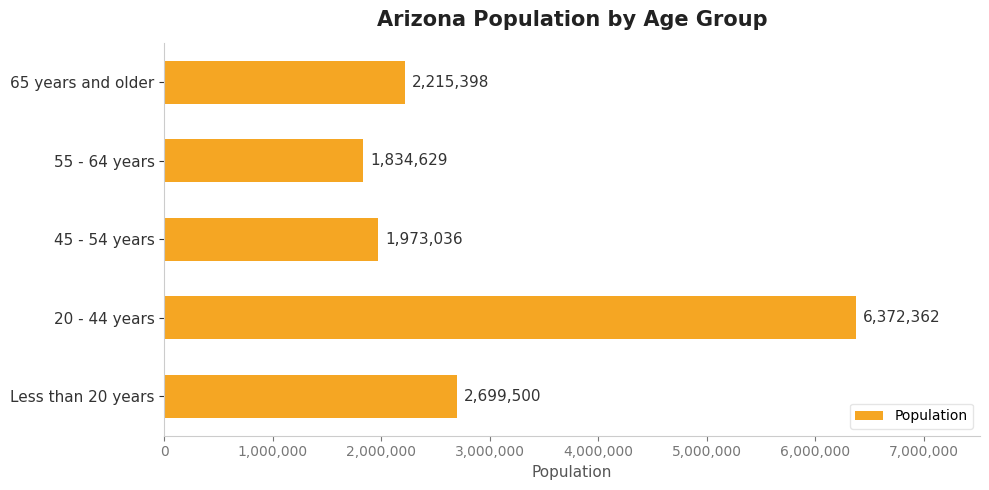

What is the average value?

3018985